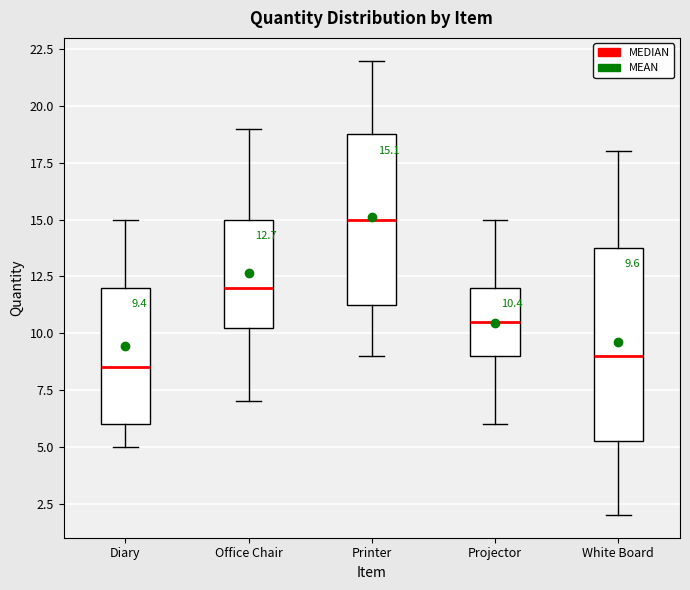

Which box is the tallest, from its lower edge to its upper edge?

White Board